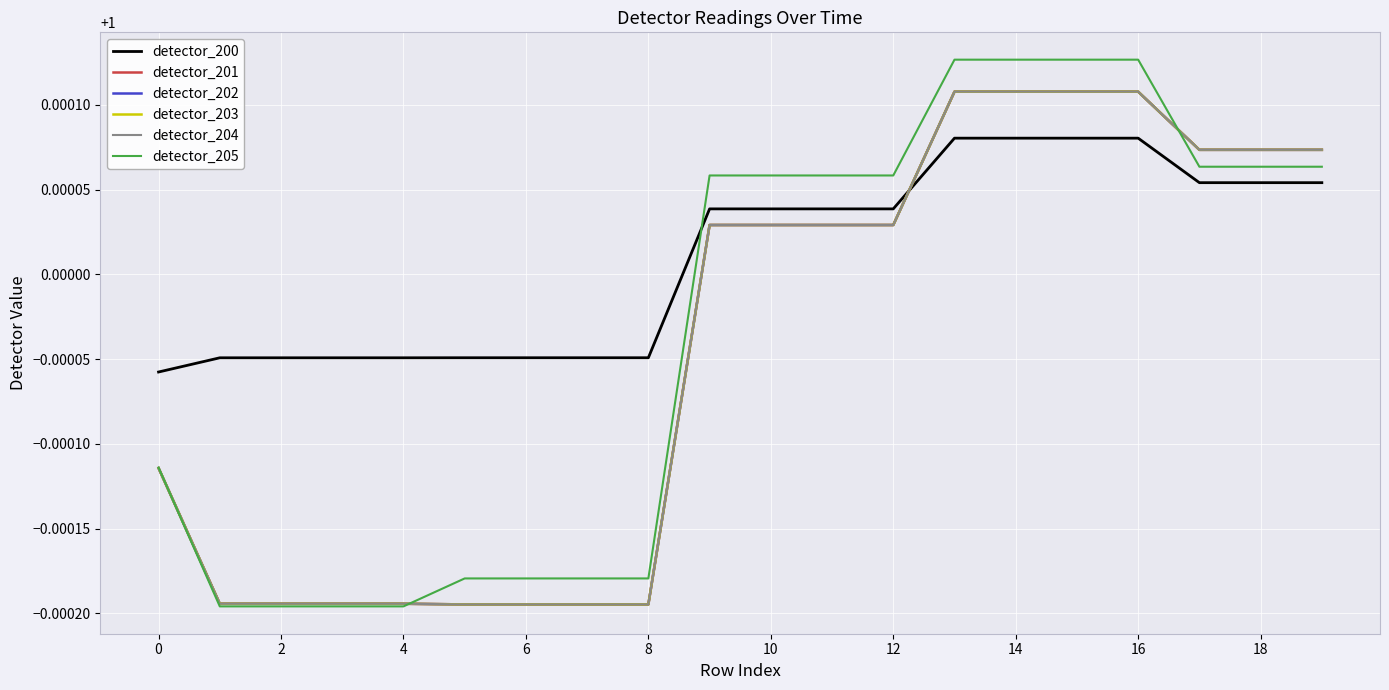

Does the chart have visible grid lines?

Yes